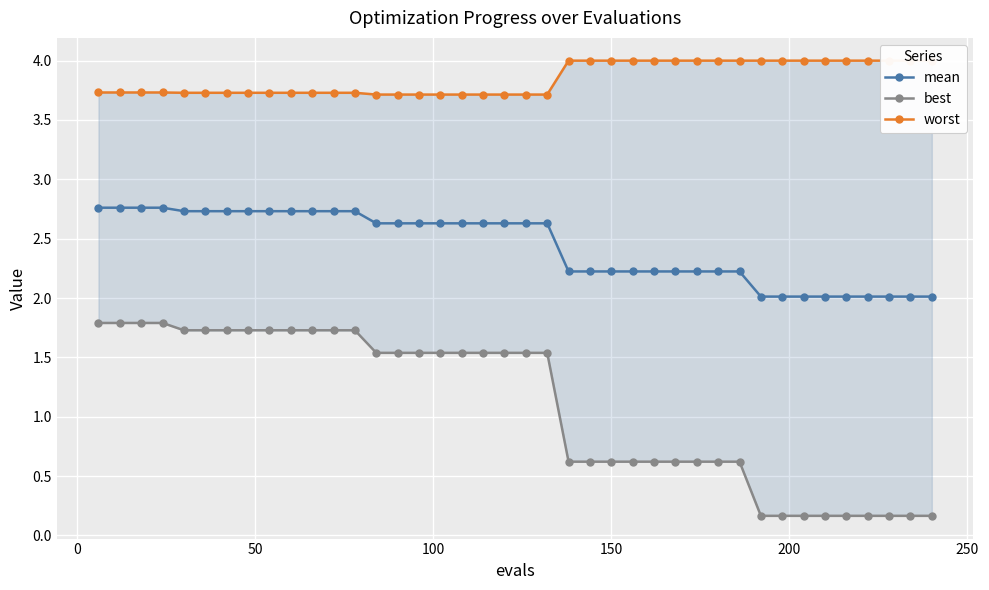

What is the minimum value for mean?

2.0